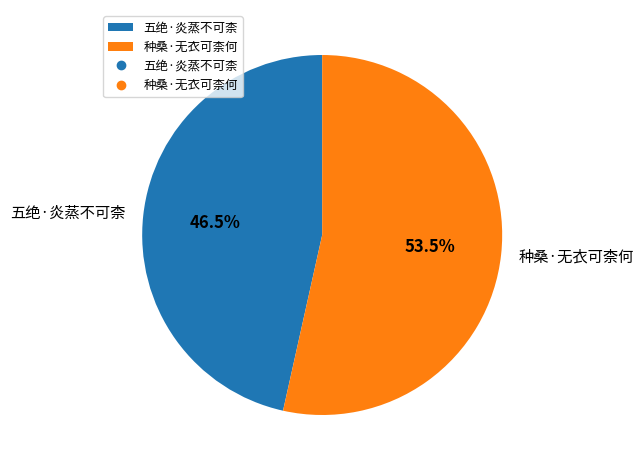

Which slice is the largest?

种桑·无衣可柰何